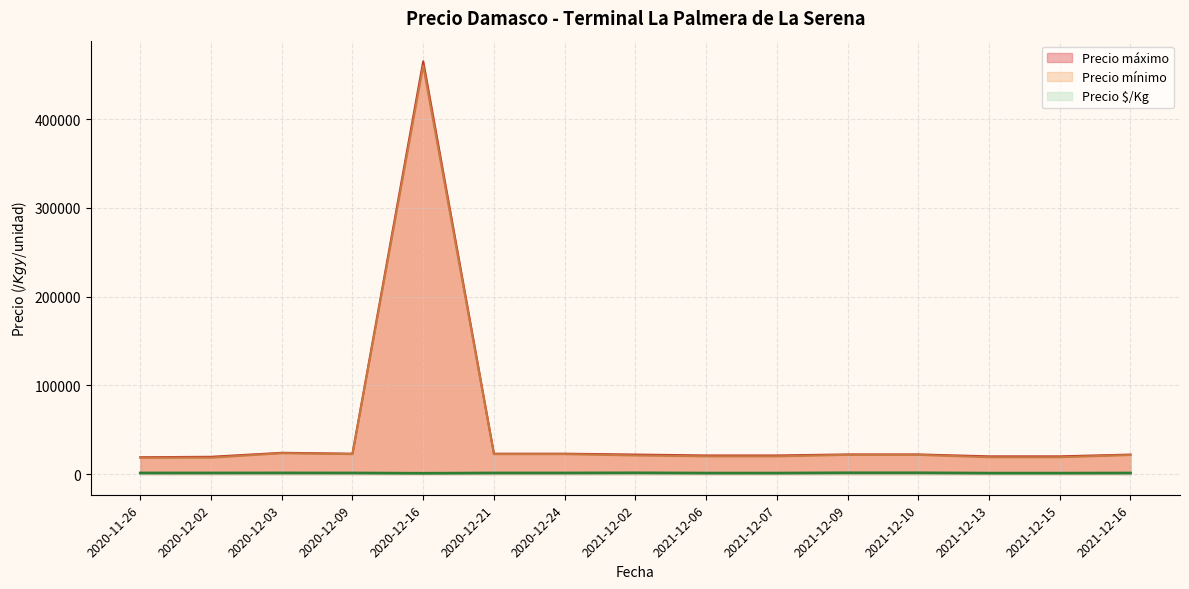

Does the chart display data point markers on the line(s)?

No